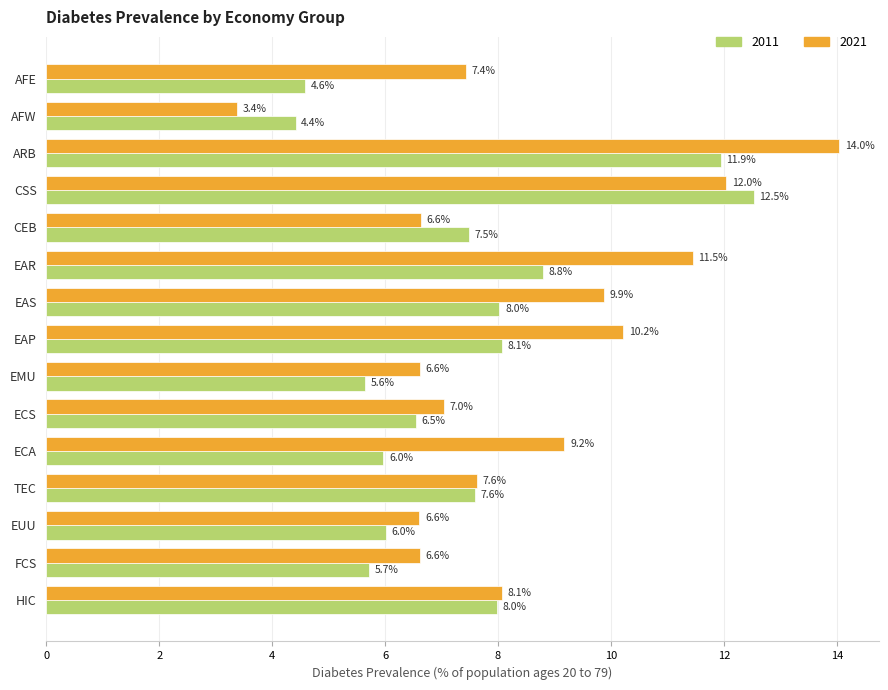

At EAR, list the series in order from smallest to largest.

2011, 2021